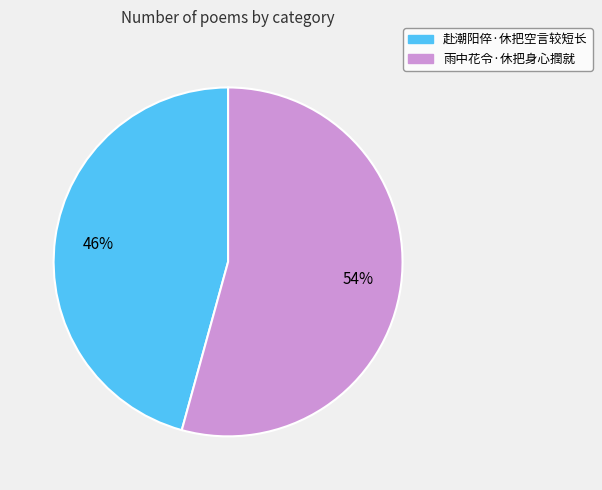

To the nearest percent, what is the combined percentage of 赴潮阳倅·休把空言较短长 and 雨中花令·休把身心撋就?

100%